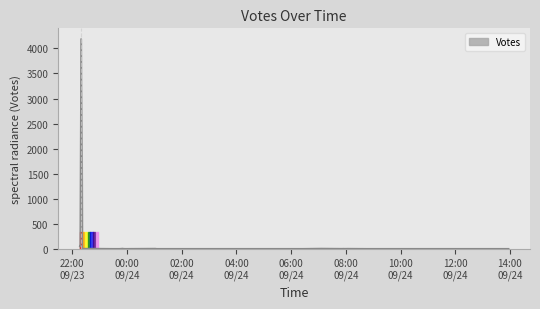

What is the sum of the values at 7 and 9?

6